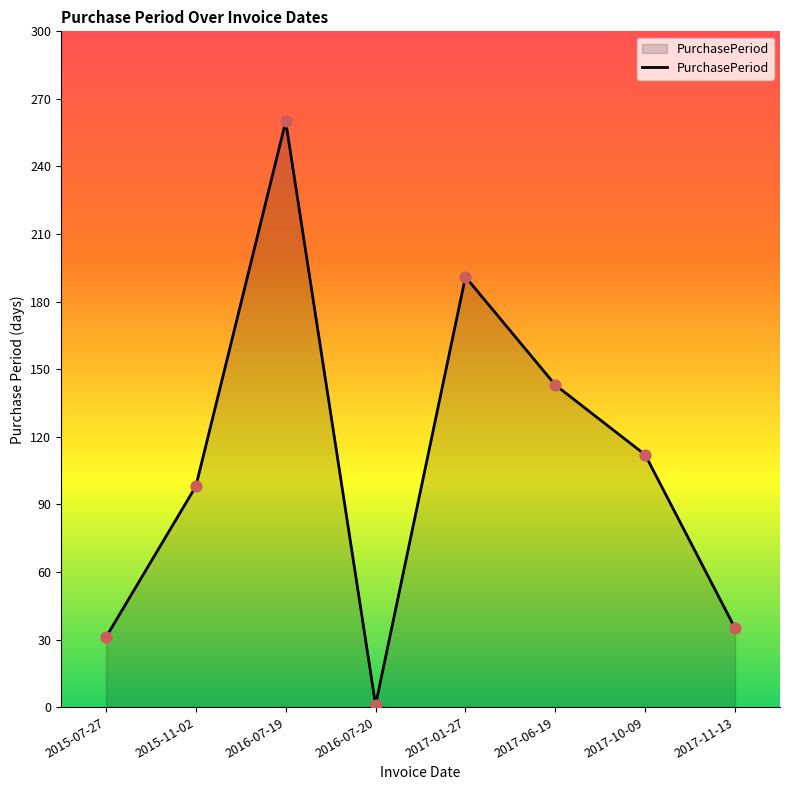

Approximately how many times larger is the value at 2017-06-19 compared to 2016-07-20?

143.0